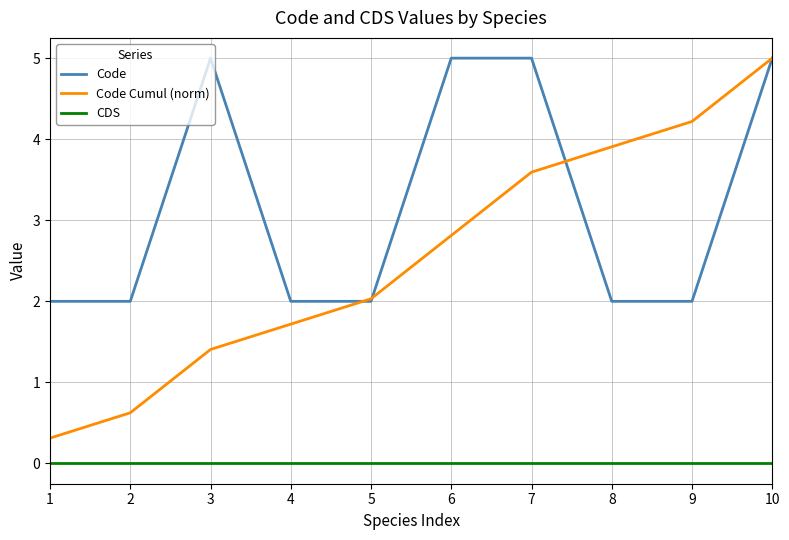

Where does the Code Cumul (norm) series first go above 2?

5